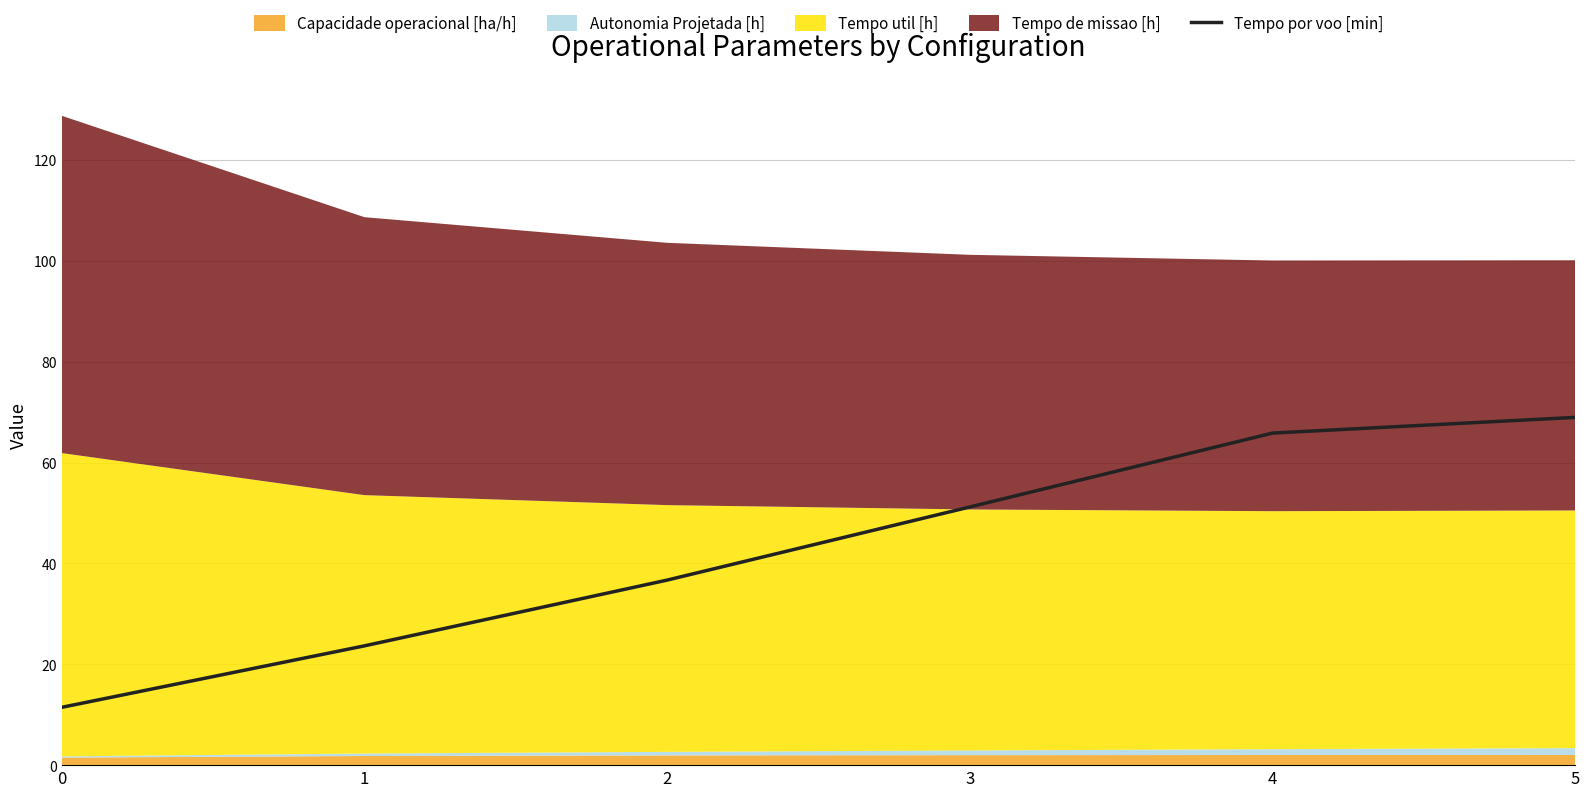

What is the change in value from 0 to 2?

+25.2